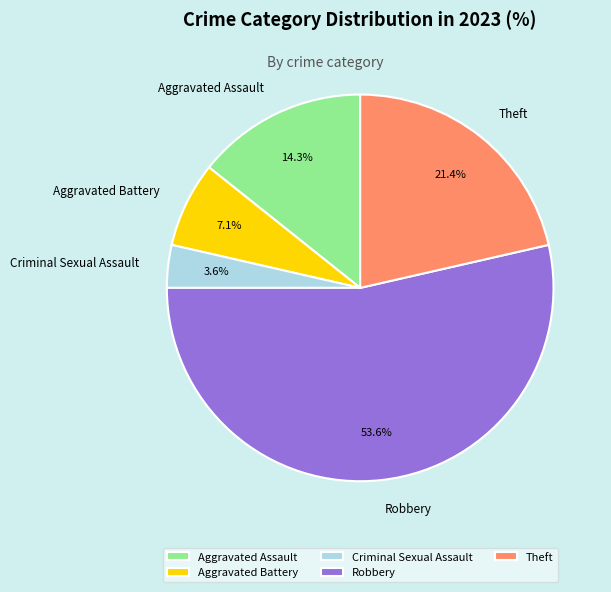

Is Theft the majority of the pie?

No